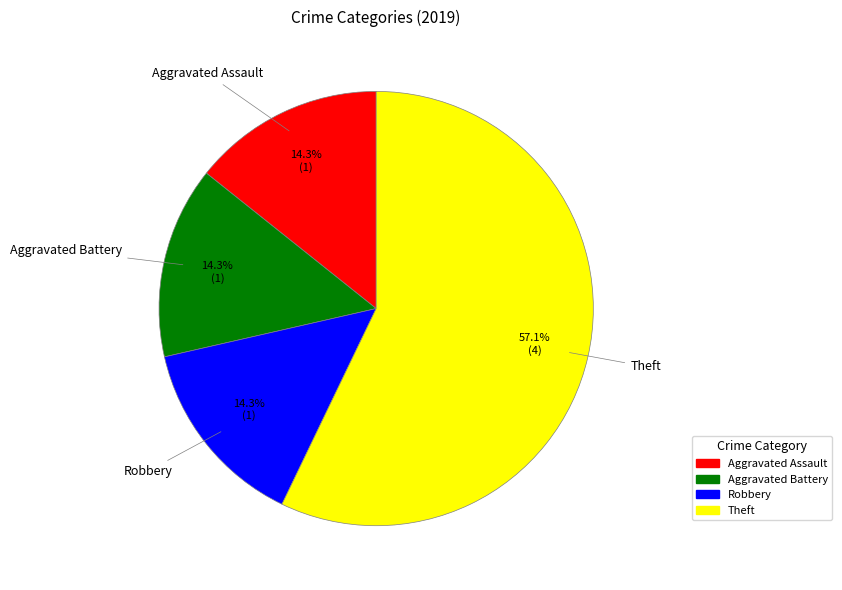

Does Theft account for over 50% of the chart?

Yes